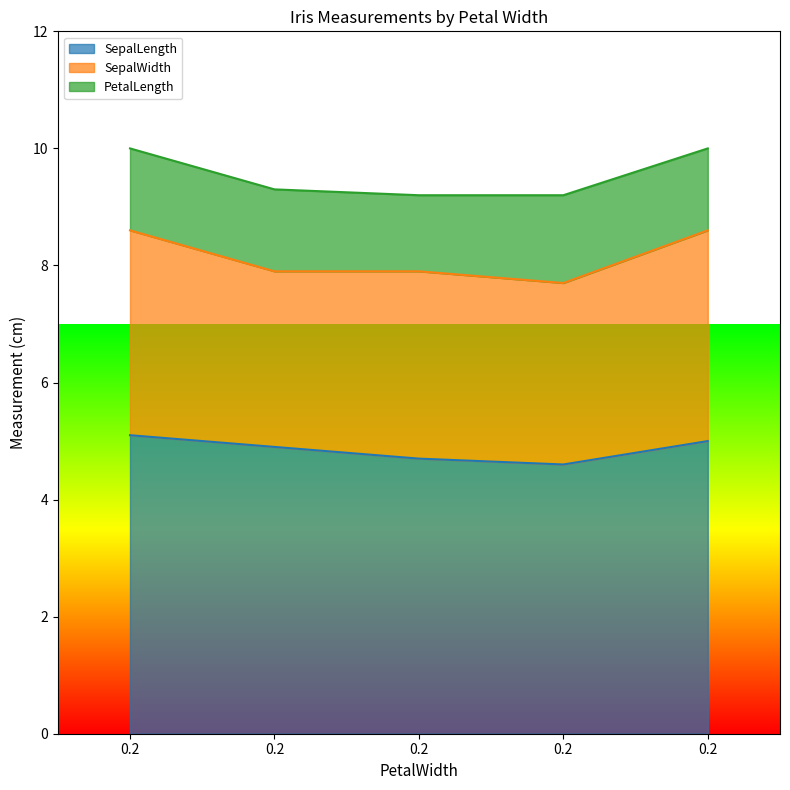

What is the maximum value shown in the chart?

5.1